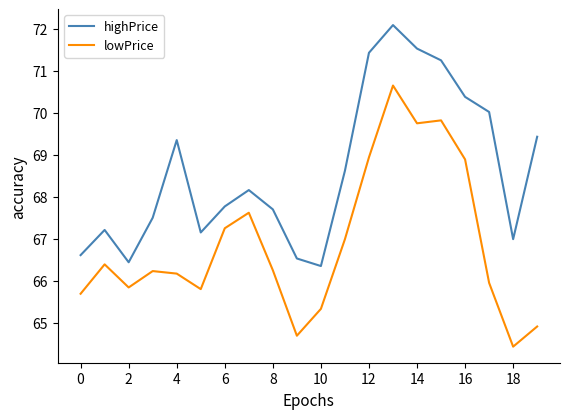

What is the minimum value for lowPrice?

64.4